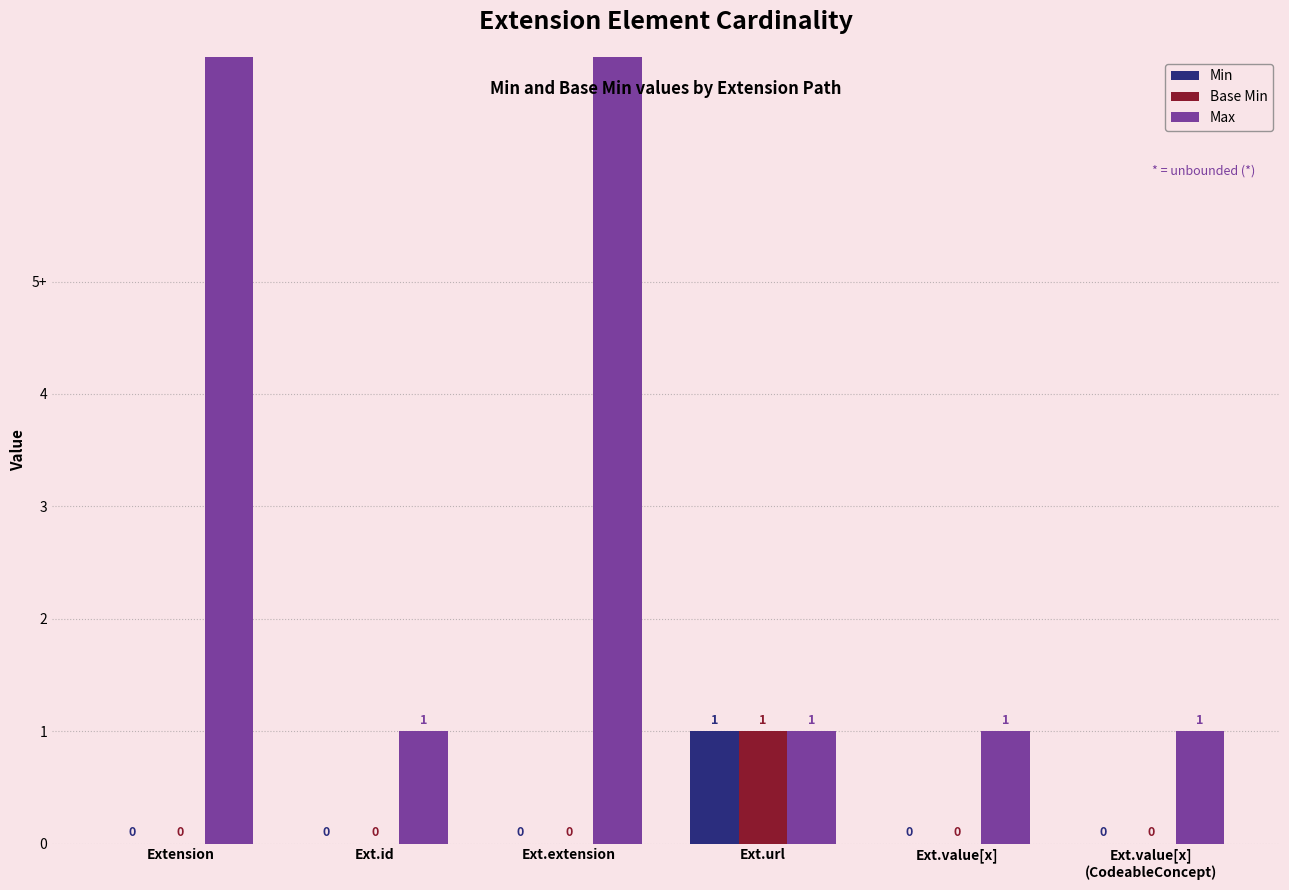

What are all the series names shown in the legend?

Min, Base Min, Max